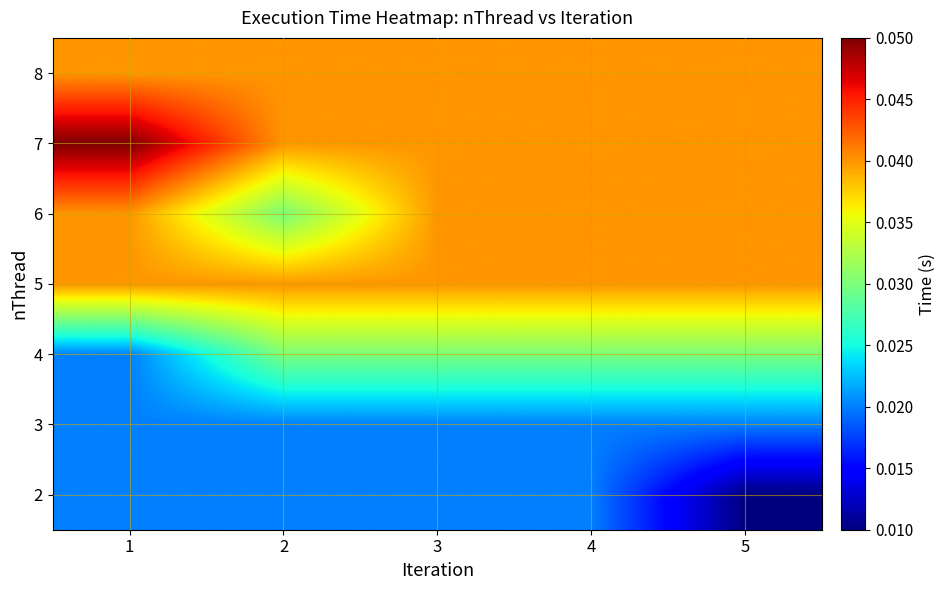

List the series in order of their peak value, lowest first.

2, 3, 4, 5, 6, 8, 7